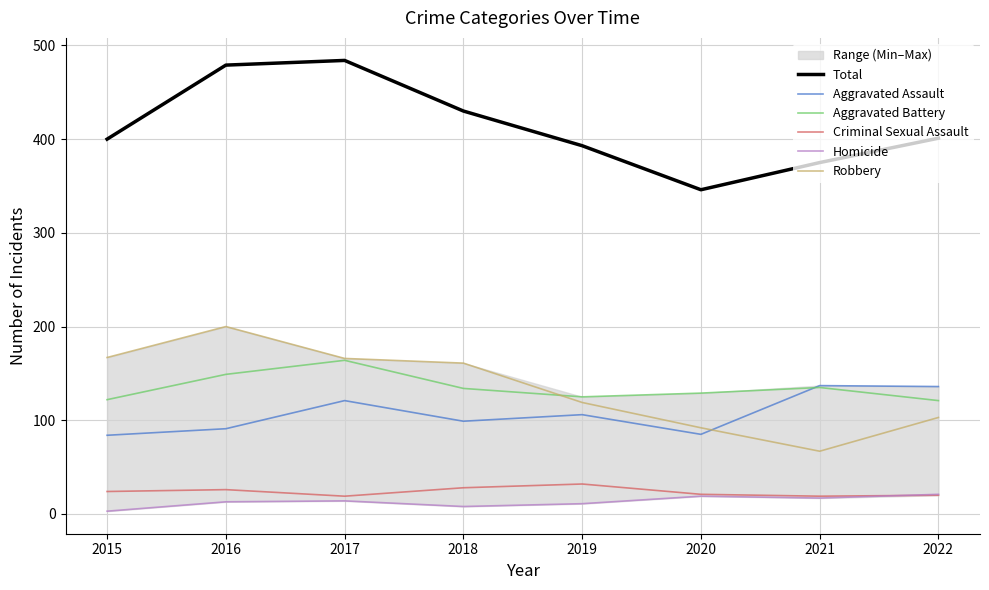

Reading left to right, what are all the values shown in this chart?

Total: 400	479	484	430	393	346	375	401
Aggravated Assault: 84	91	121	99	106	85	137	136
Aggravated Battery: 122	149	164	134	125	129	135	121
Criminal Sexual Assault: 24	26	19	28	32	21	19	20
Homicide: 3	13	14	8	11	19	17	21
Robbery: 167	200	166	161	119	92	67	103